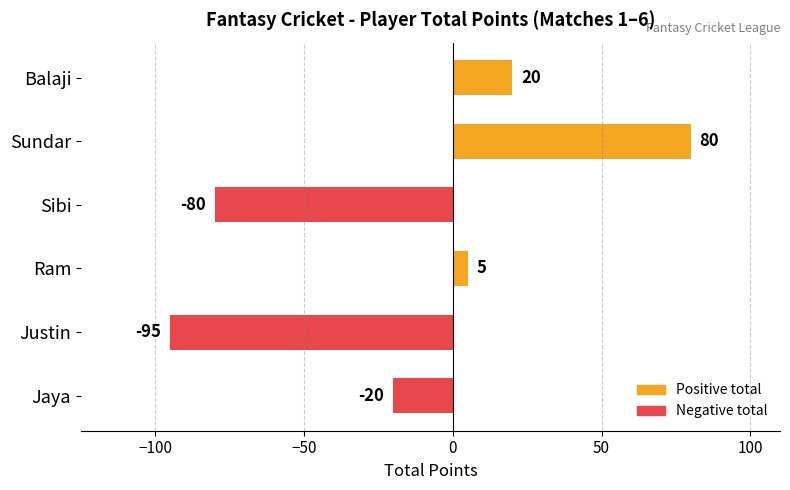

Reading bottom to top, what are all the values shown in this chart?

Jaya=-20	Justin=-95	Ram=5	Sibi=-80	Sundar=80	Balaji=20